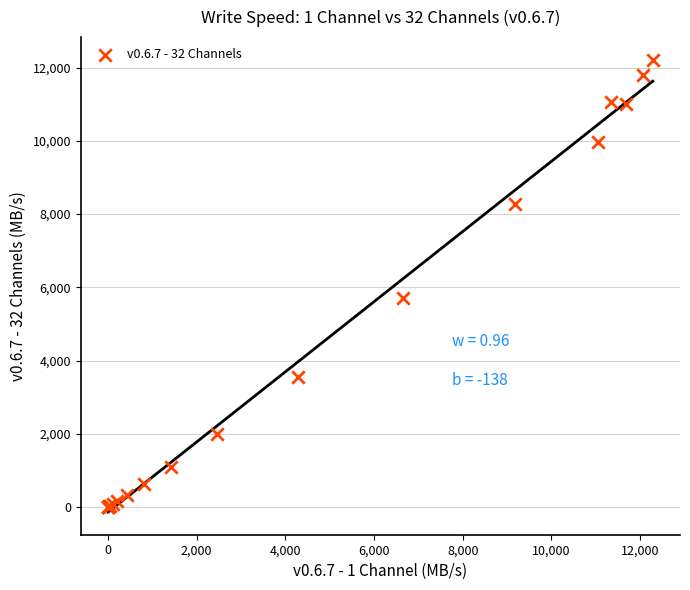

What Y value in the scatter plot is closest to 6107?

5723.0